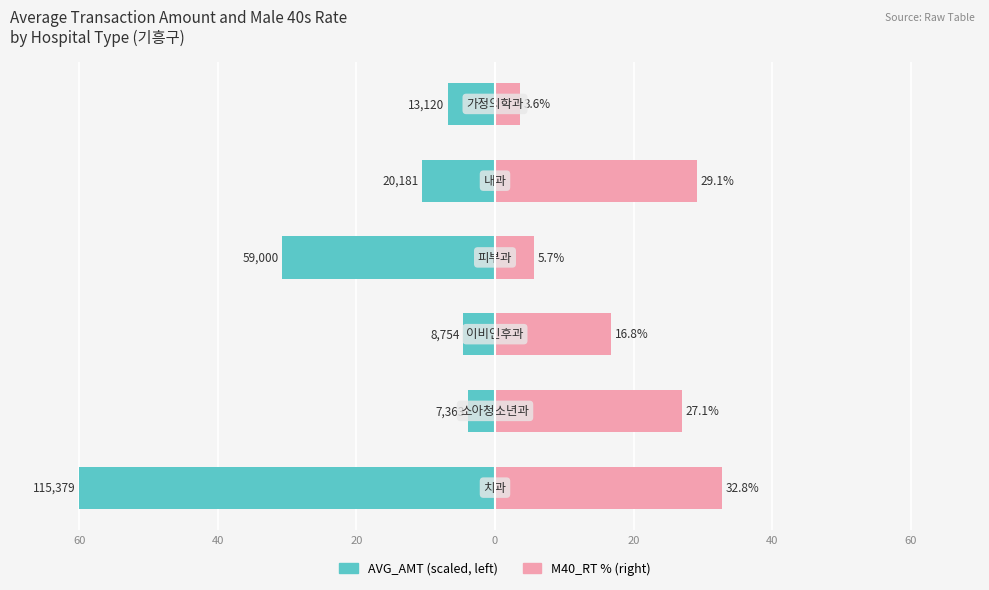

What is the minimum value for AVG_AMT (scaled)?

-60.0